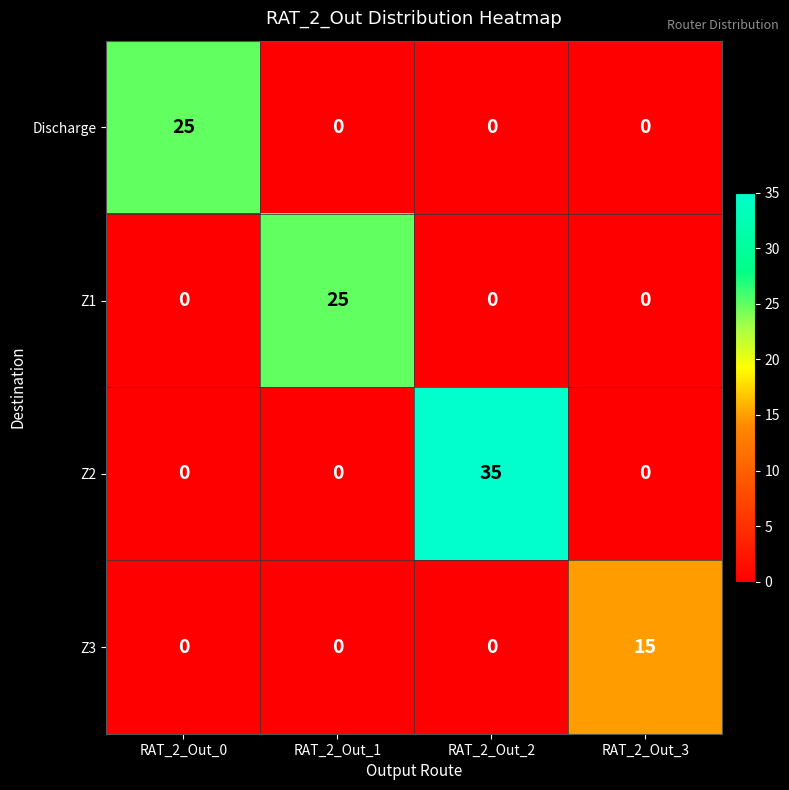

Which series changed the most between RAT_2_Out_1 and RAT_2_Out_2?

Z2